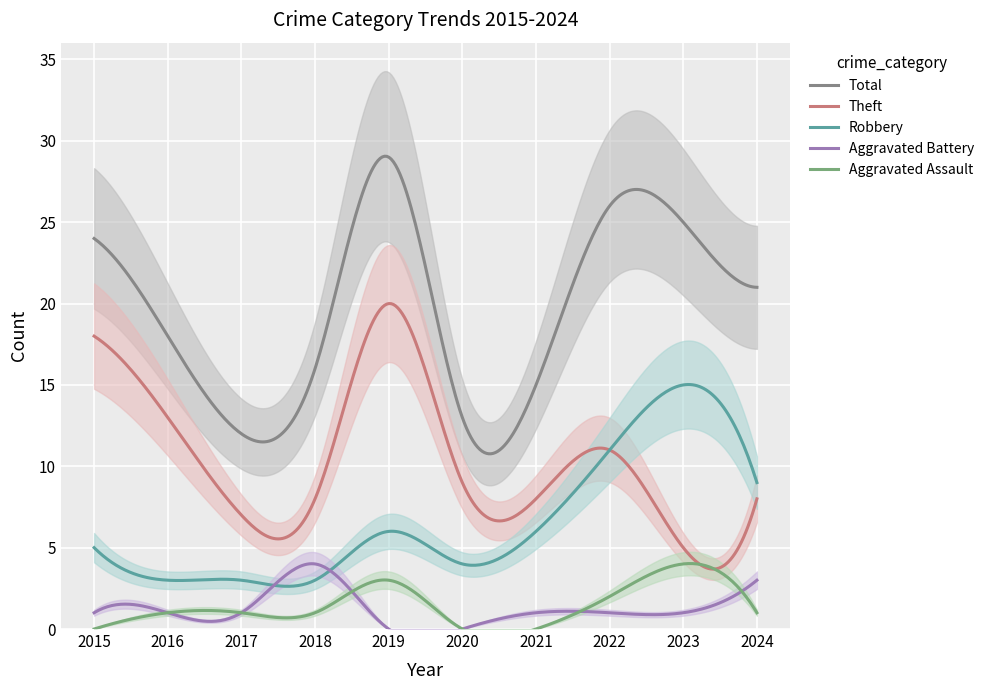

What is the approximate value of Aggravated Assault at 2022?

2